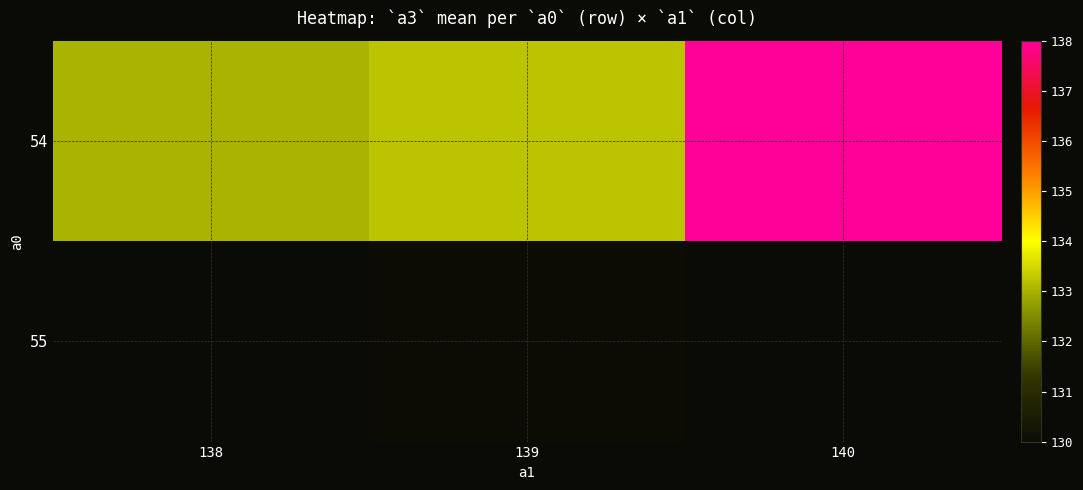

Which series has the largest range (max minus min)?

54